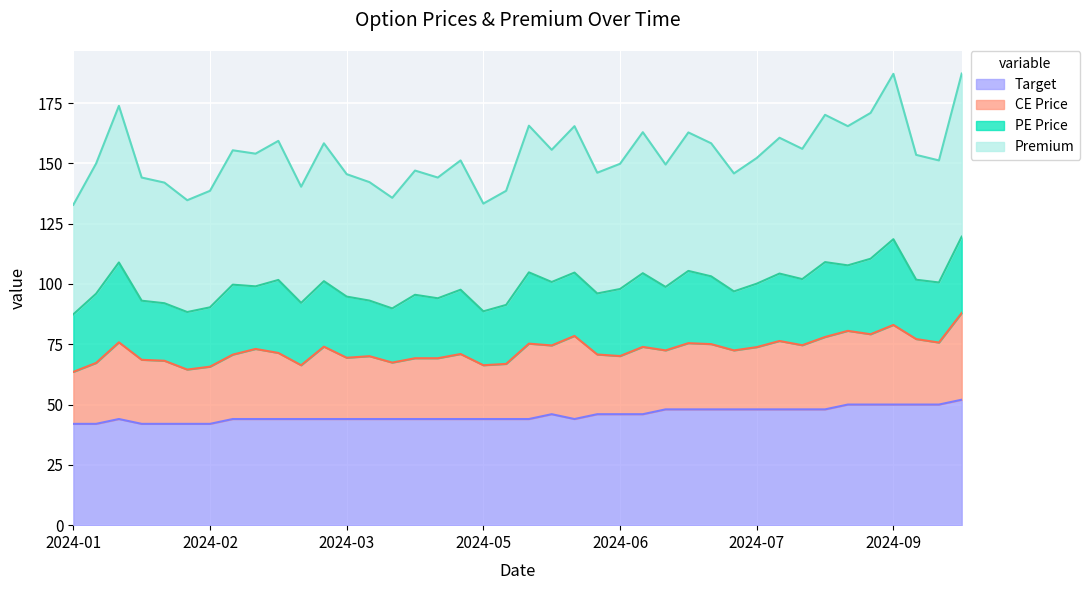

What is the total value across all series at 2024-09?

187.1